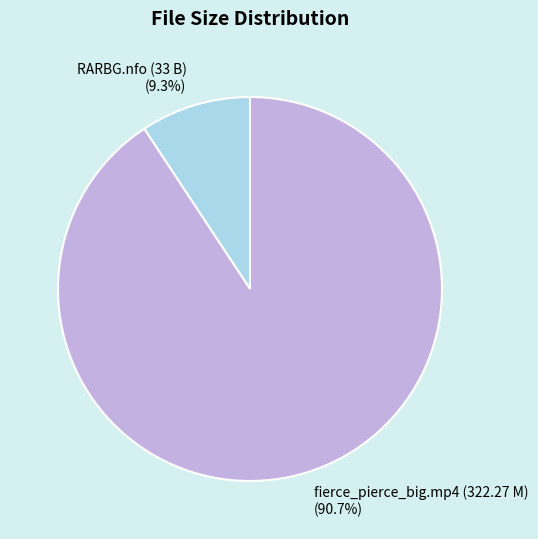

Which slice is the smallest?

RARBG.nfo (33 B)